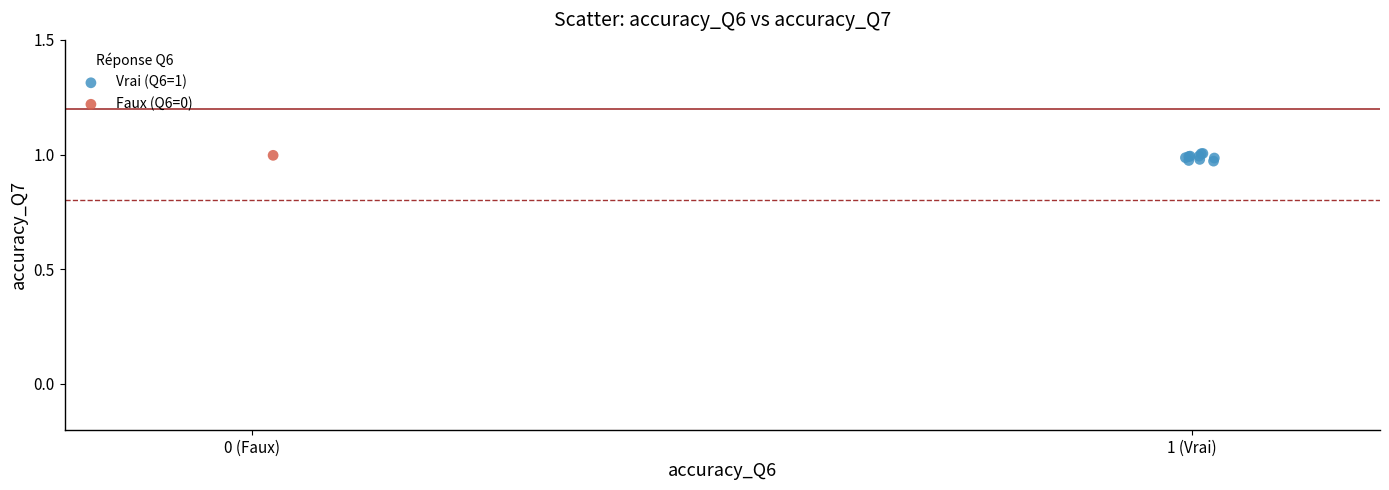

What are all the series names shown in the legend?

Vrai (Q6=1), Faux (Q6=0)